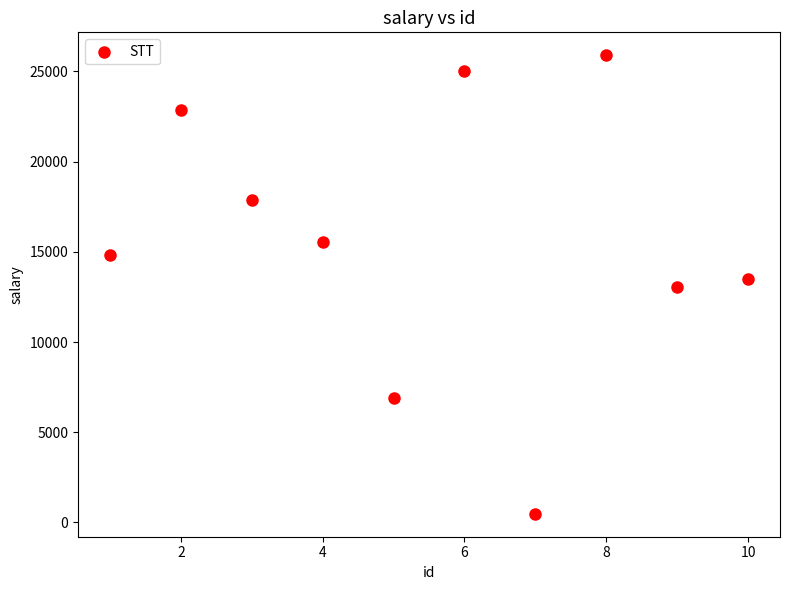

What is the average Y value?

15590